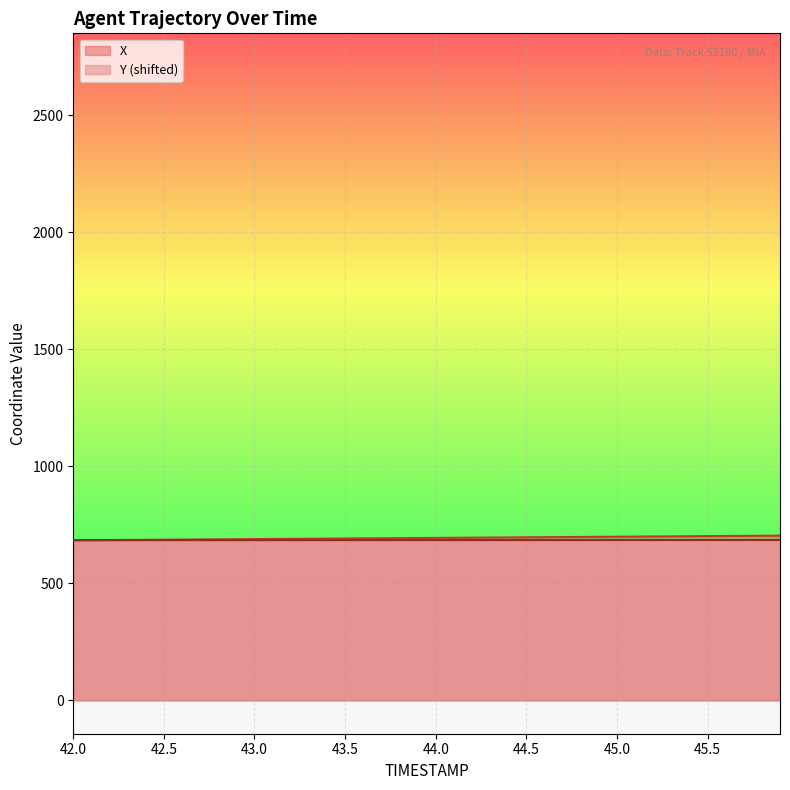

Reading right to left, transcribe all the data shown in this chart.

X: 45.9=703.9	45.8=703.4	45.7=702.8	45.6=702.3	45.5=701.8	45.4=701.3	45.3=700.8	45.2=700.3	45.1=699.8	45.0=699.3	44.9=698.8	44.8=698.3	44.7=697.8	44.6=697.3	44.5=696.8	44.4=696.3	44.3=695.8	44.2=695.3	44.1=694.8	44.0=694.3	43.9=693.8	43.8=693.2	43.7=692.7	43.6=692.2	43.5=691.7	43.4=691.2	43.3=690.7	43.2=690.2	43.1=689.7	43.0=689.2	42.9=688.7	42.8=688.2	42.7=687.7	42.6=687.2	42.5=686.7	42.4=686.2	42.3=685.7	42.2=685.2	42.1=684.7	42.0=684.2
Y: 45.9=685.3	45.8=685.3	45.7=685.3	45.6=685.3	45.5=685.2	45.4=685.2	45.3=685.2	45.2=685.2	45.1=685.2	45.0=685.2	44.9=685.1	44.8=685.1	44.7=685.1	44.6=685.1	44.5=685.1	44.4=685.0	44.3=685.0	44.2=685.0	44.1=685.0	44.0=685.0	43.9=684.9	43.8=684.9	43.7=684.9	43.6=684.9	43.5=684.9	43.4=684.8	43.3=684.8	43.2=684.8	43.1=684.8	43.0=684.8	42.9=684.8	42.8=684.7	42.7=684.7	42.6=684.7	42.5=684.7	42.4=684.7	42.3=684.6	42.2=684.6	42.1=684.6	42.0=684.6